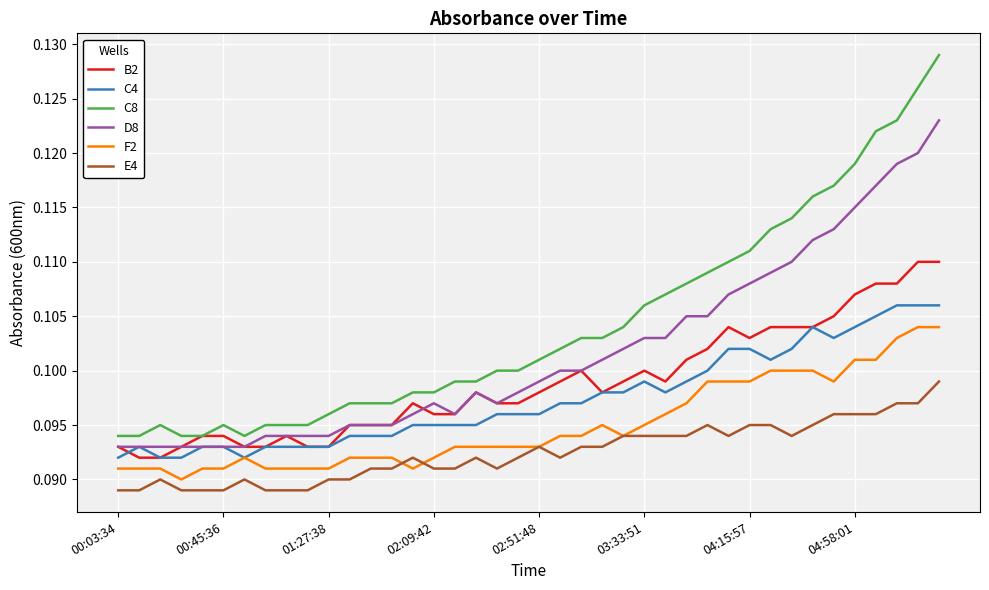

True or false: D8 and C8 intersect in this chart.

False